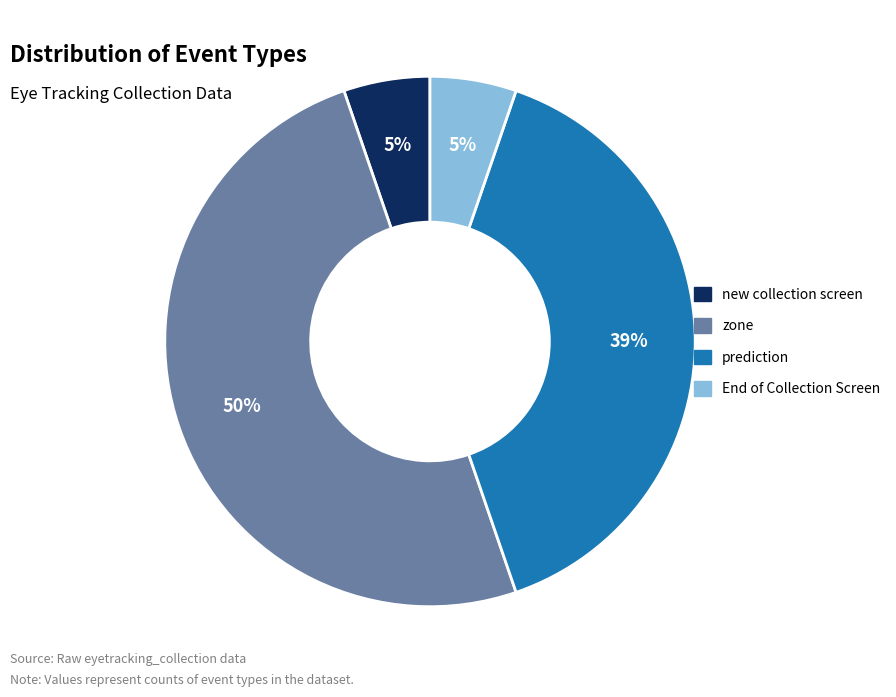

What percentage is the End of Collection Screen slice, to the nearest percent?

5%